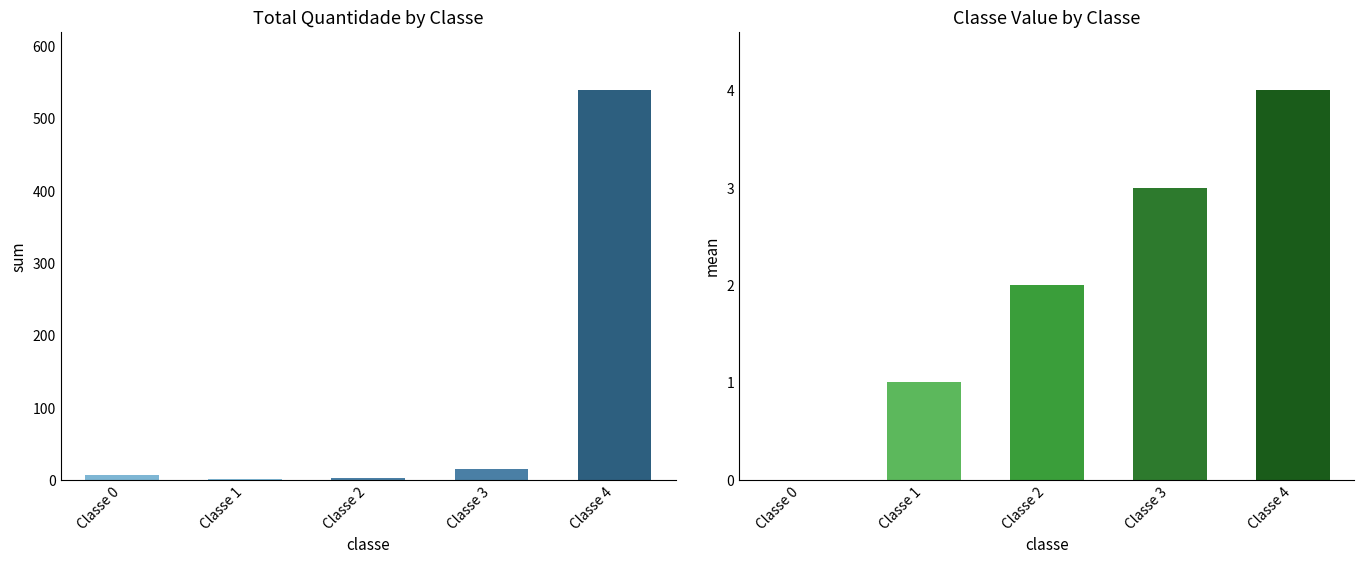

Reading left to right, what are all the values shown in this chart?

Quantidade: 6	1	3	15	539
Classe: 0	1	2	3	4